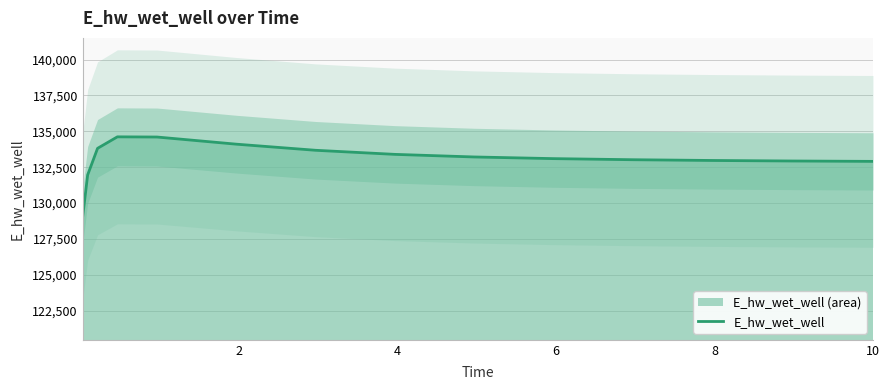

What is the difference between the second highest and minimum values?

5536.4